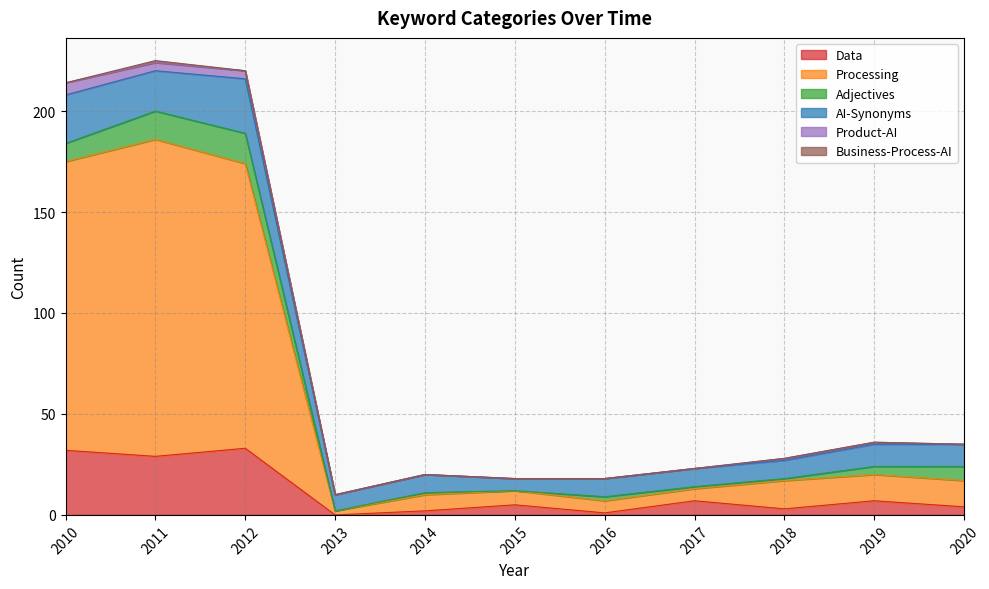

Between 2016 and 2020, which is larger?

2020